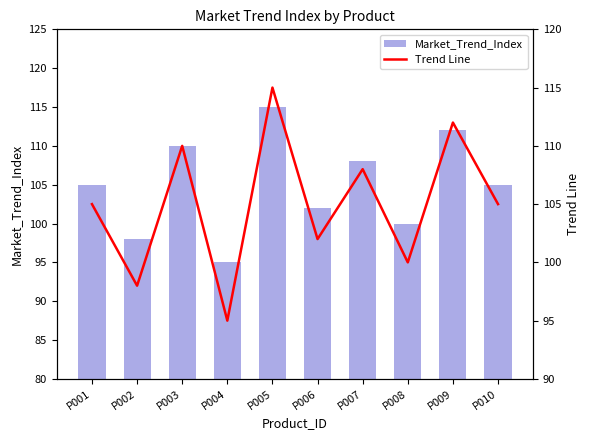

Which label corresponds to the largest value in the chart?

P005